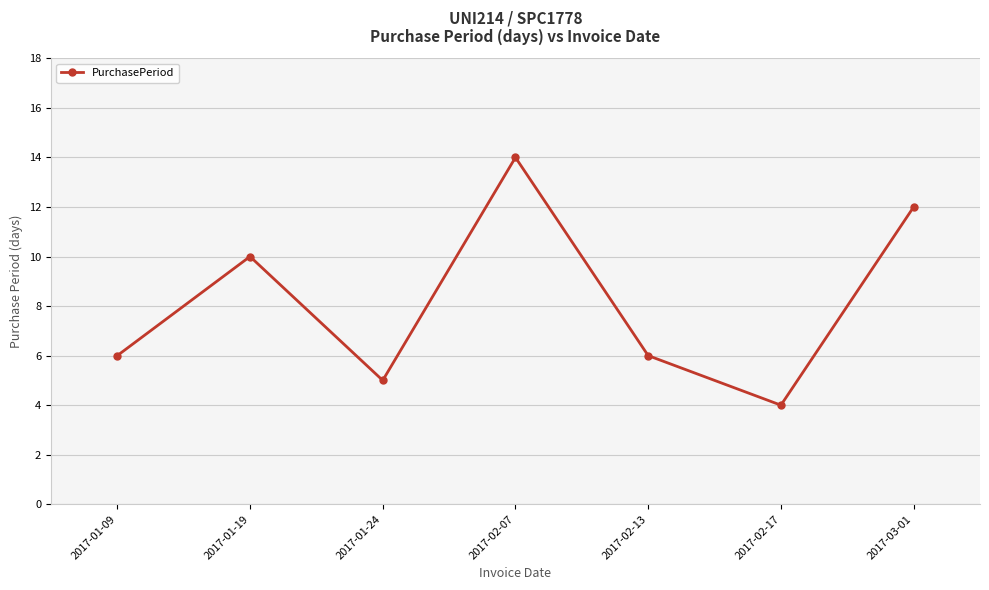

What is the difference between the maximum and minimum values?

10